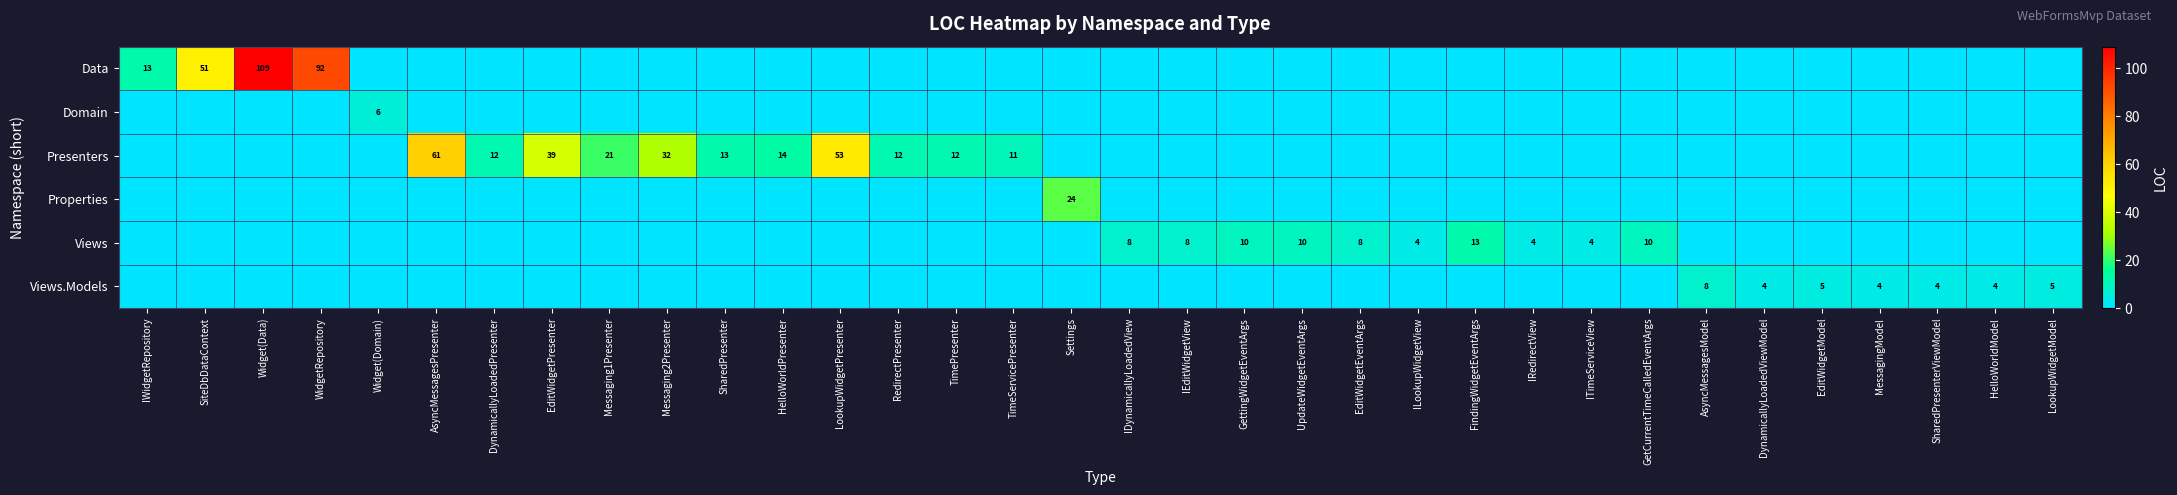

The Views series shows 10 at GetCurrentTimeCalledEventArgs. True or false?

True